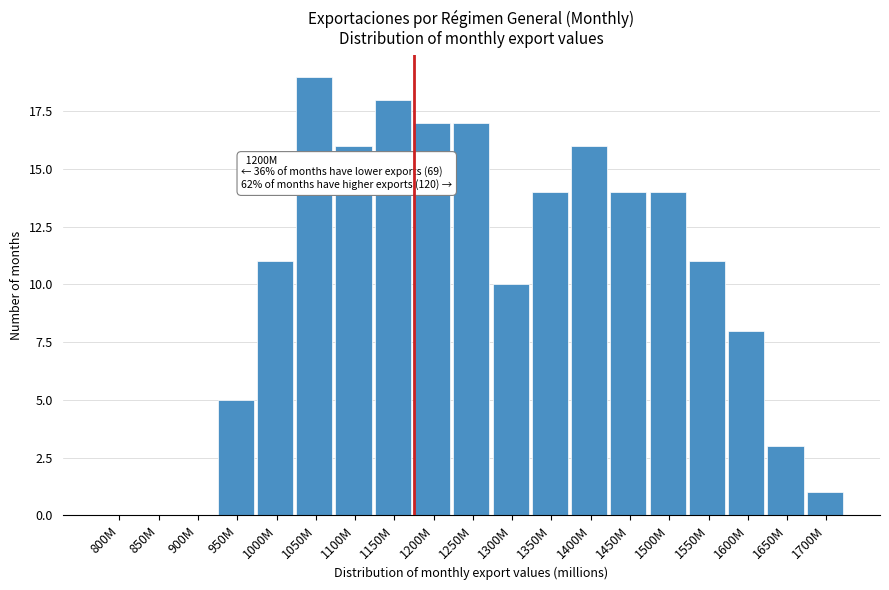

Reading left to right, what are all the values shown in this chart?

800M=0	850M=0	900M=0	950M=5	1000M=11	1050M=19	1100M=16	1150M=18	1200M=17	1250M=17	1300M=10	1350M=14	1400M=16	1450M=14	1500M=14	1550M=11	1600M=8	1650M=3	1700M=1